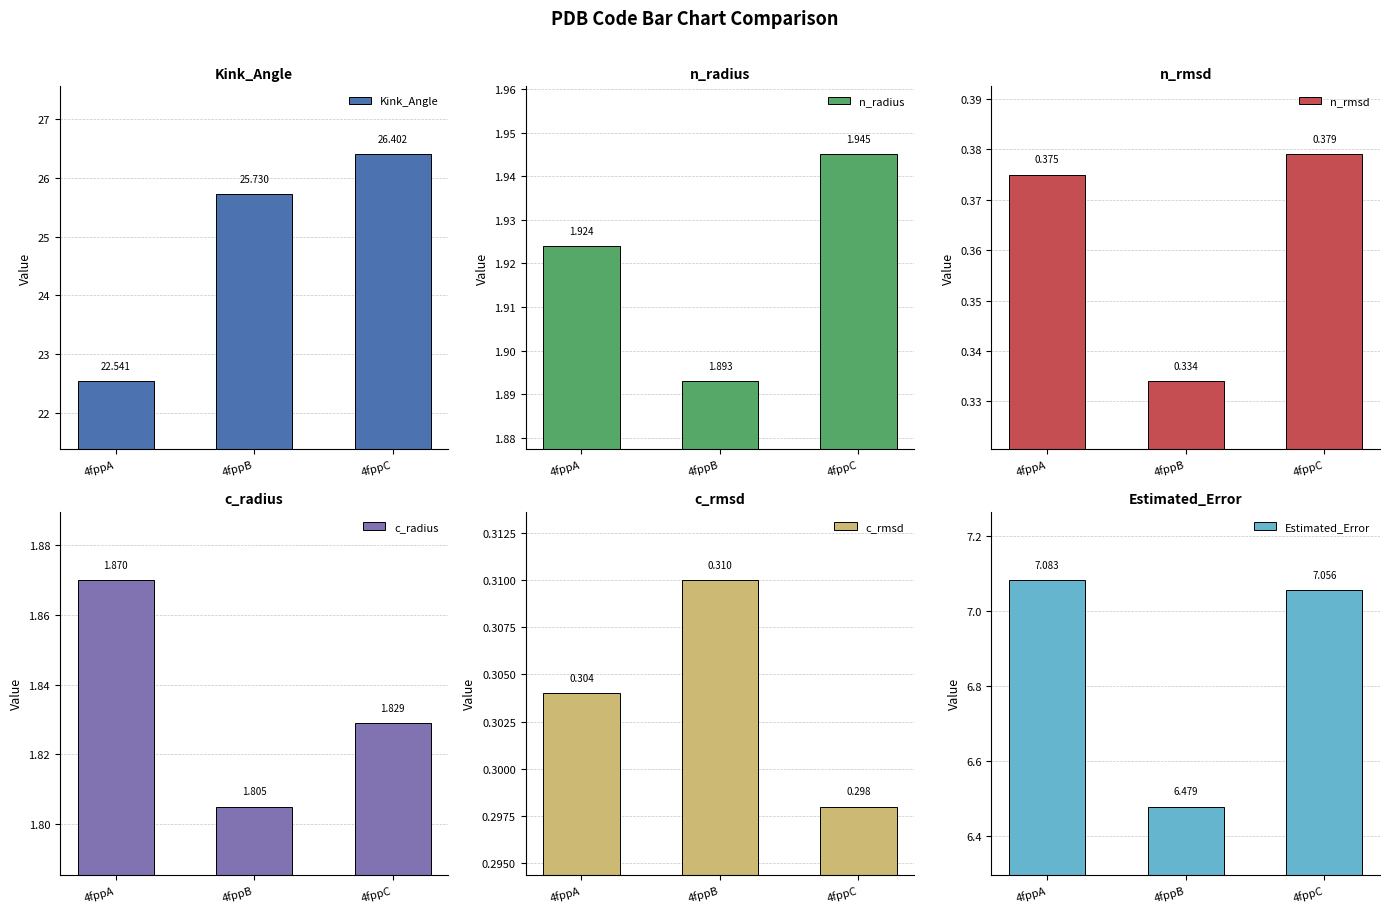

List the labels in order of Kink_Angle value, largest first.

4fppC, 4fppB, 4fppA